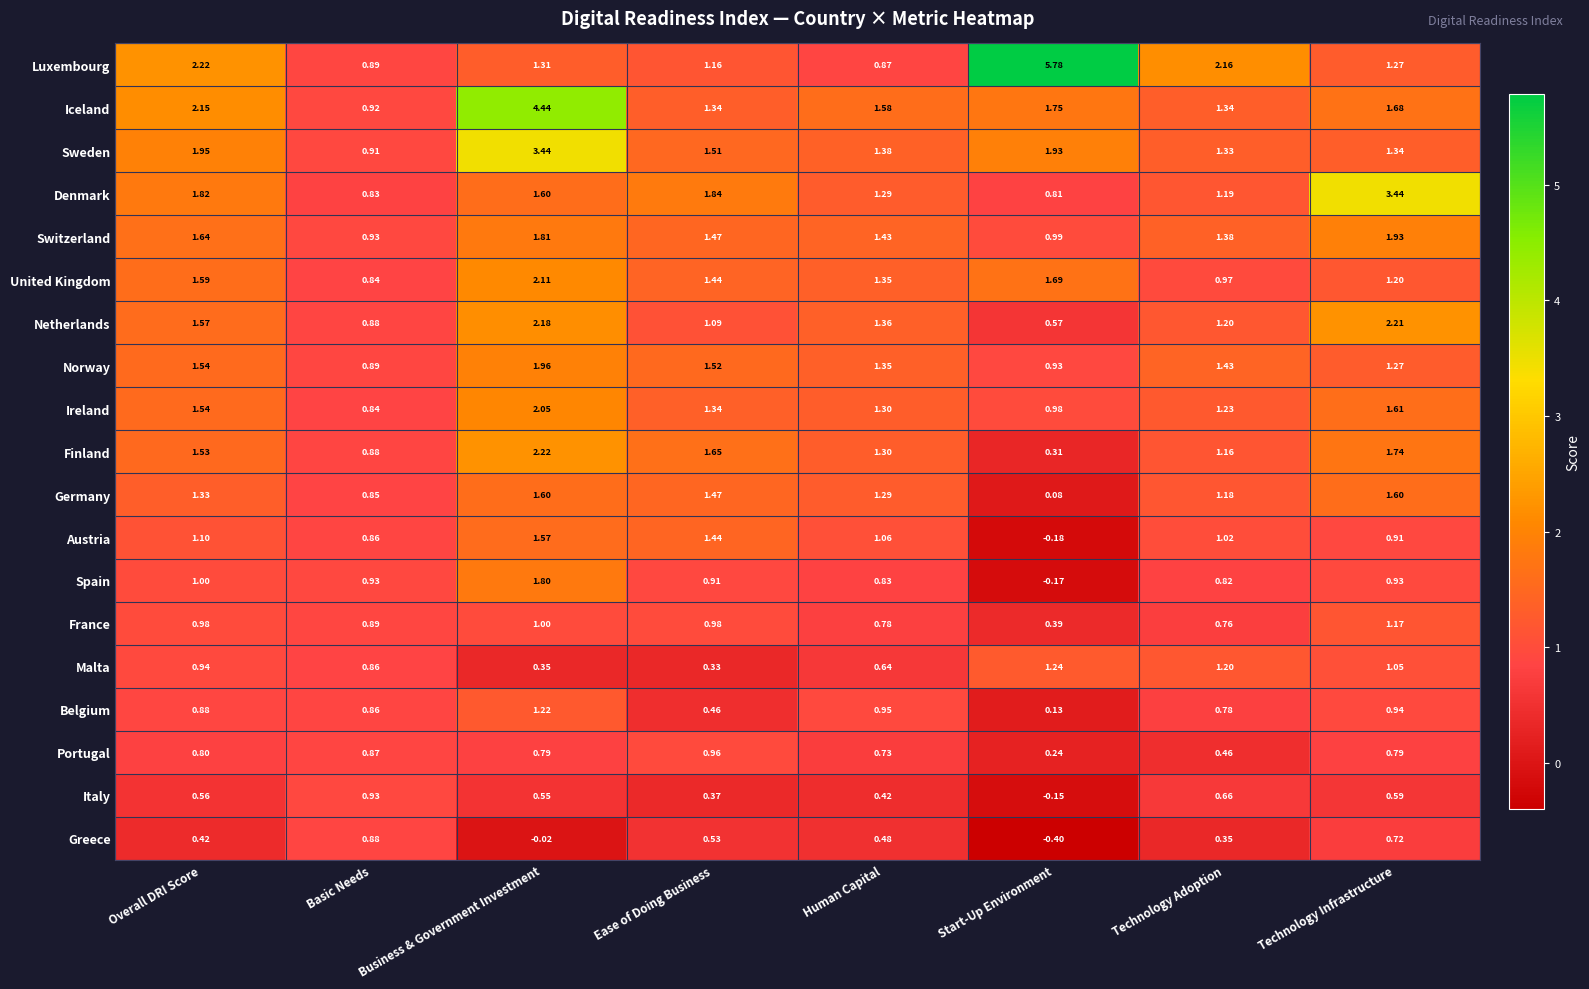

Which series changed the most between Ease of Doing Business and Technology Adoption?

Luxembourg